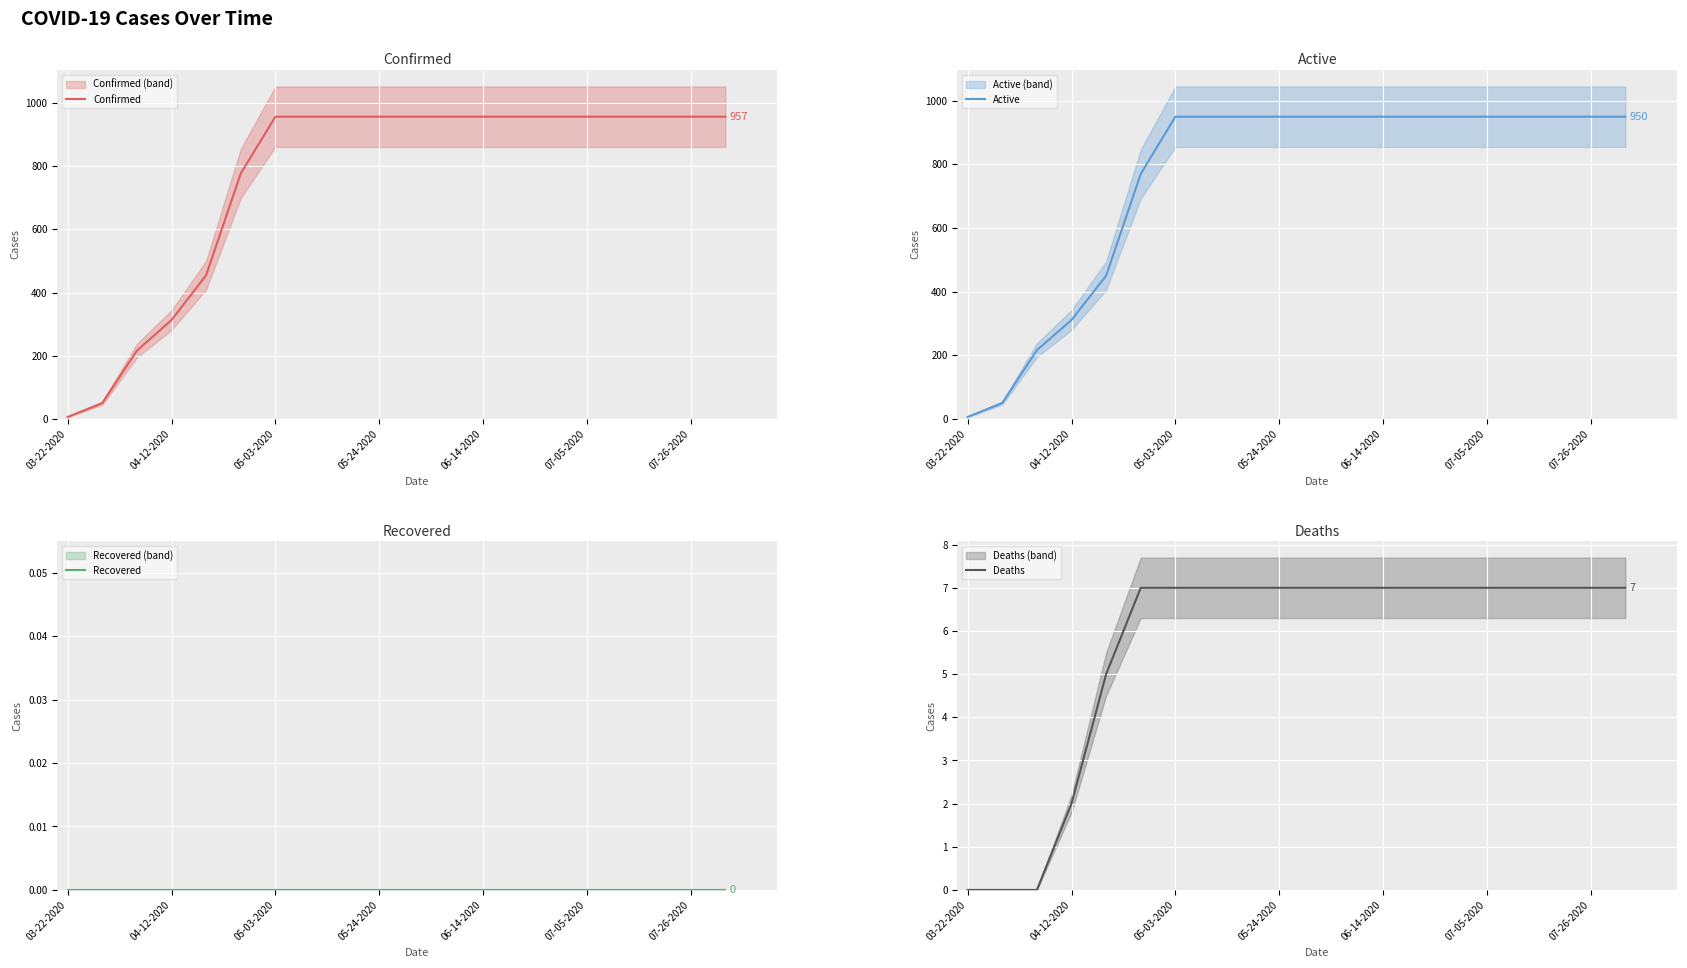

Is it true that Confirmed equals 536 at 07-05-2020?

False